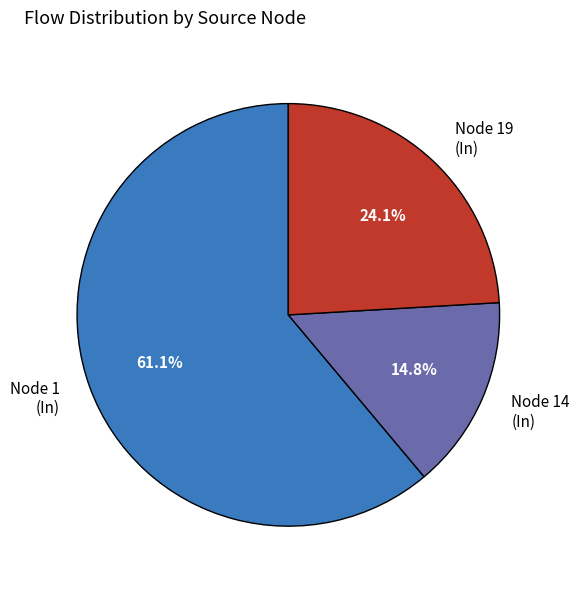

Which has a higher value, Node 19 (In) or Node 1 (In)?

Node 1 (In)